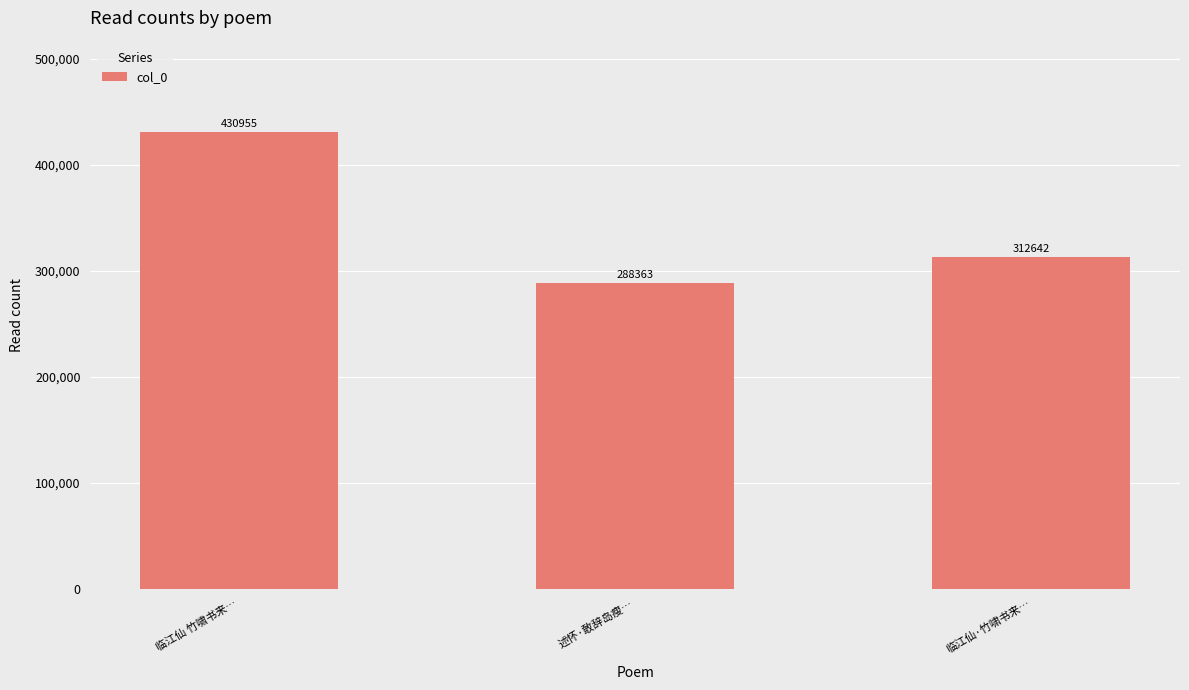

What is the label of the 3rd bar from the left?

临江仙·竹啸书来…